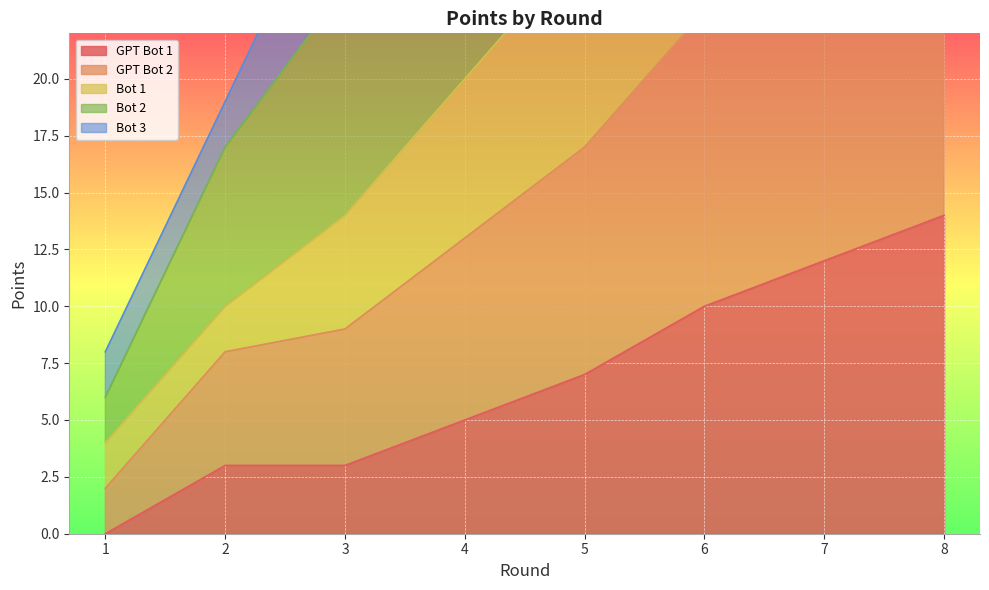

What is the maximum value for GPT Bot 1?

14